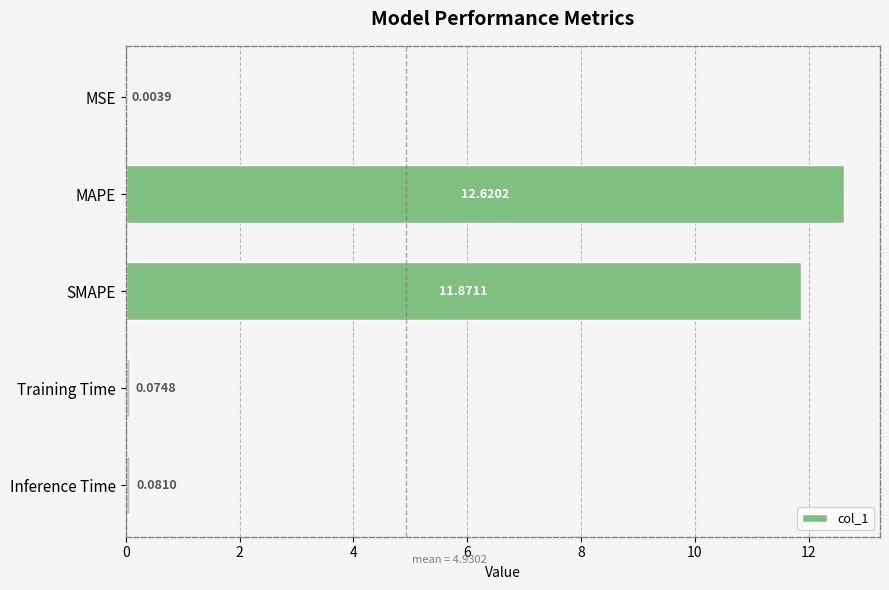

At which label is the value closest to 6?

SMAPE